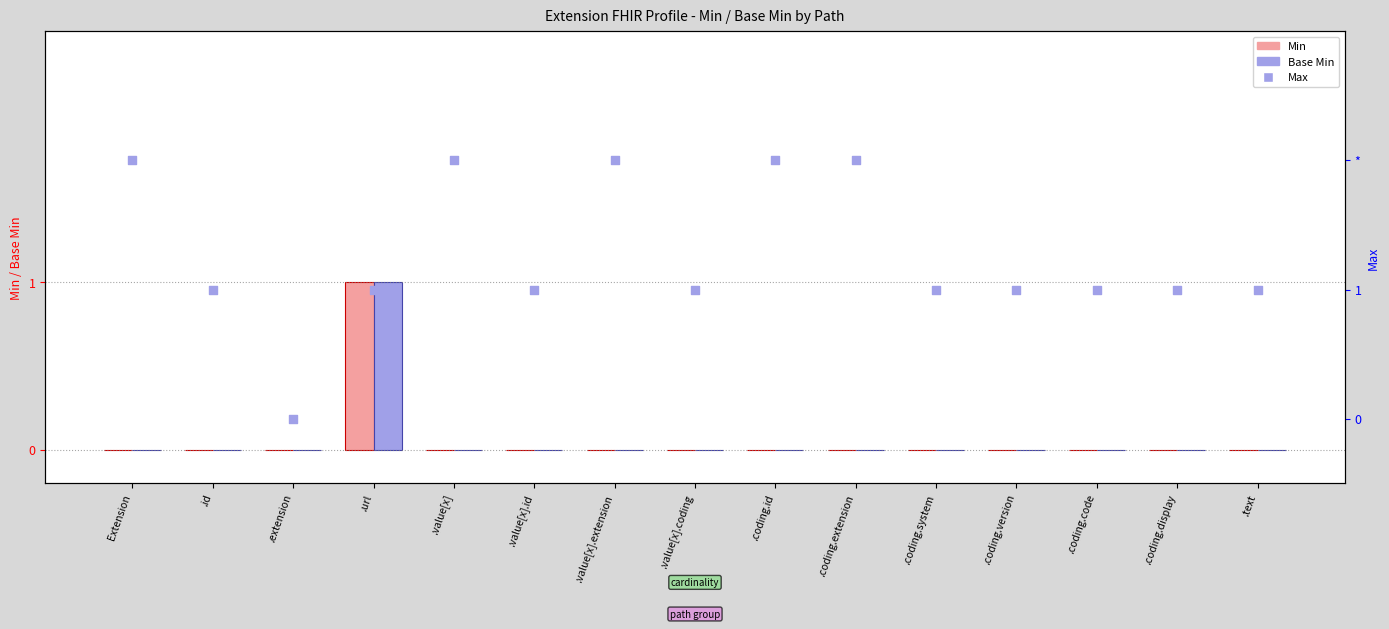

Which series has the widest spread of Y values?

Max (0=0,1=1,2=*)